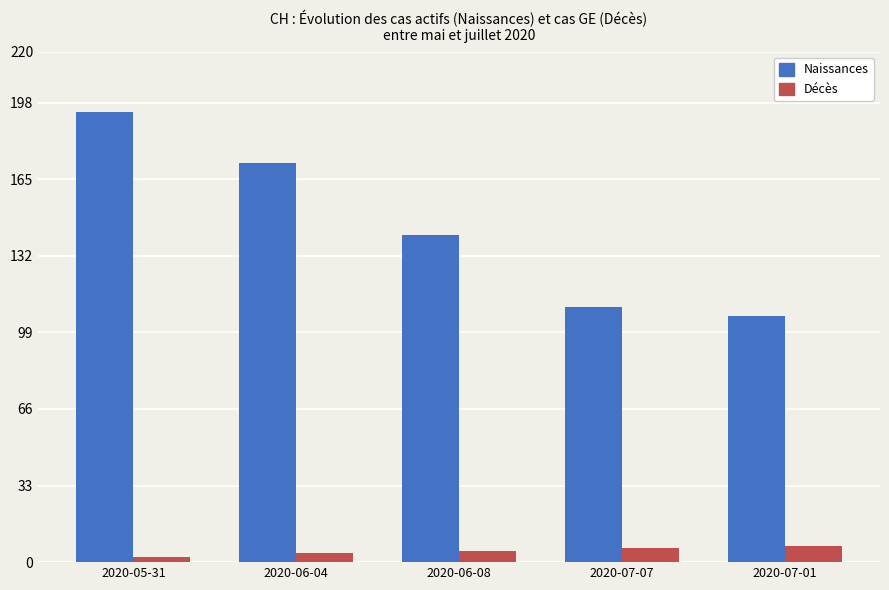

What are all the series names shown in the legend?

Naissances, Décès